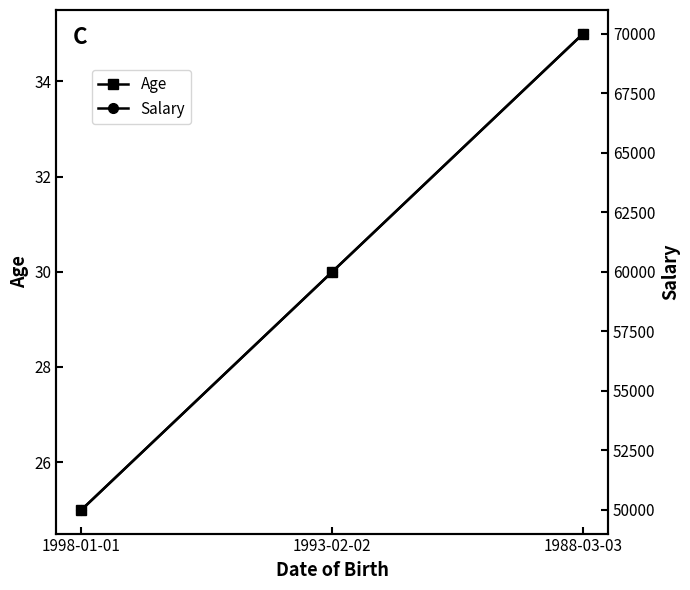

What value does the Age series have at 1993-02-02?

30